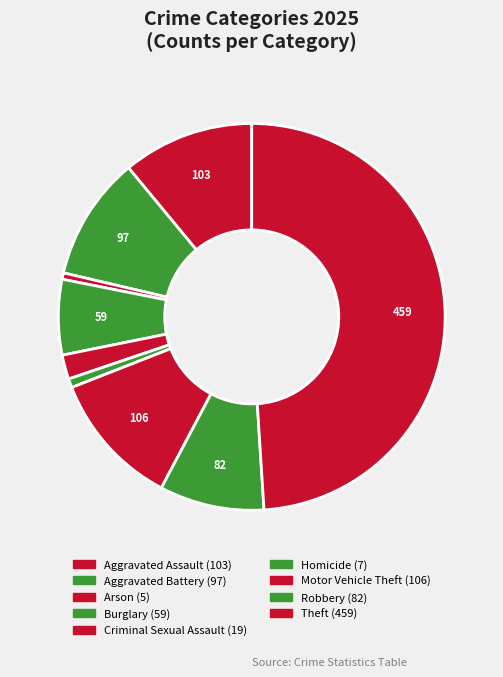

Count the number of slices in the pie.

9